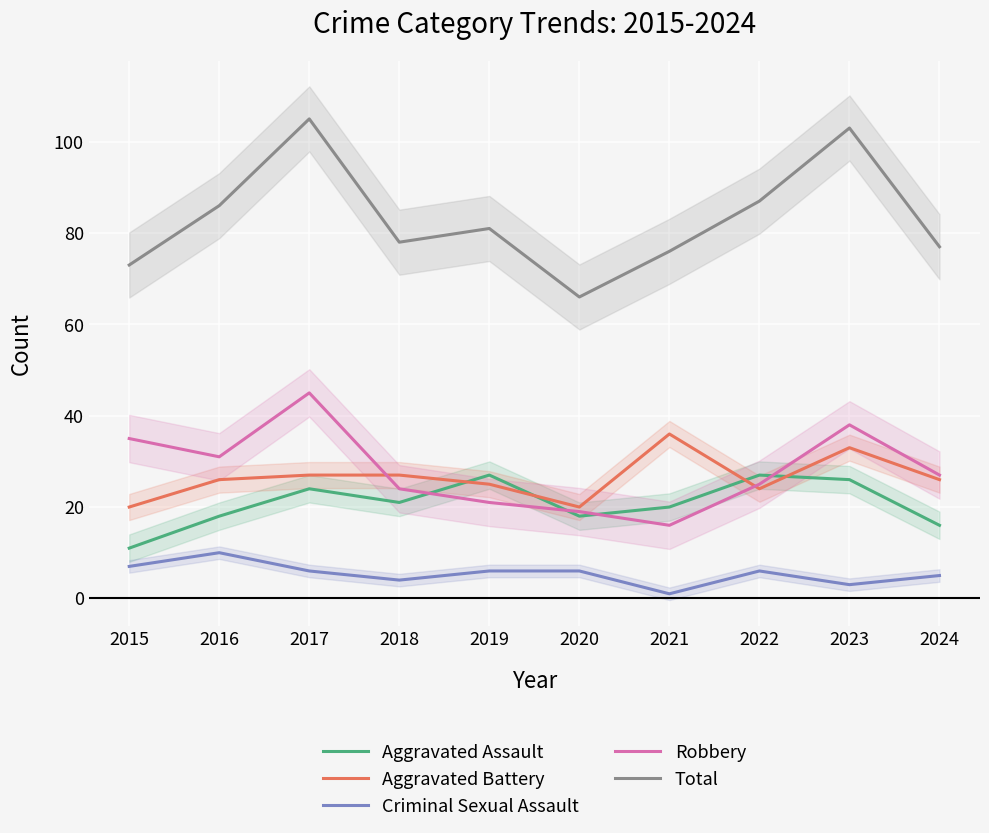

After their last crossing, which series has the higher values: Aggravated Battery or Aggravated Assault?

Aggravated Battery